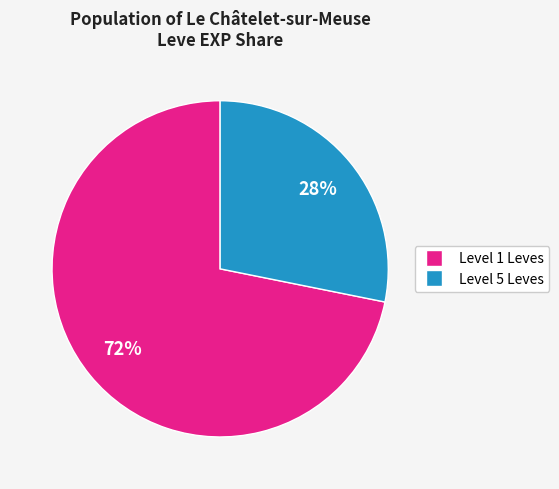

How many slices are in this pie chart?

2